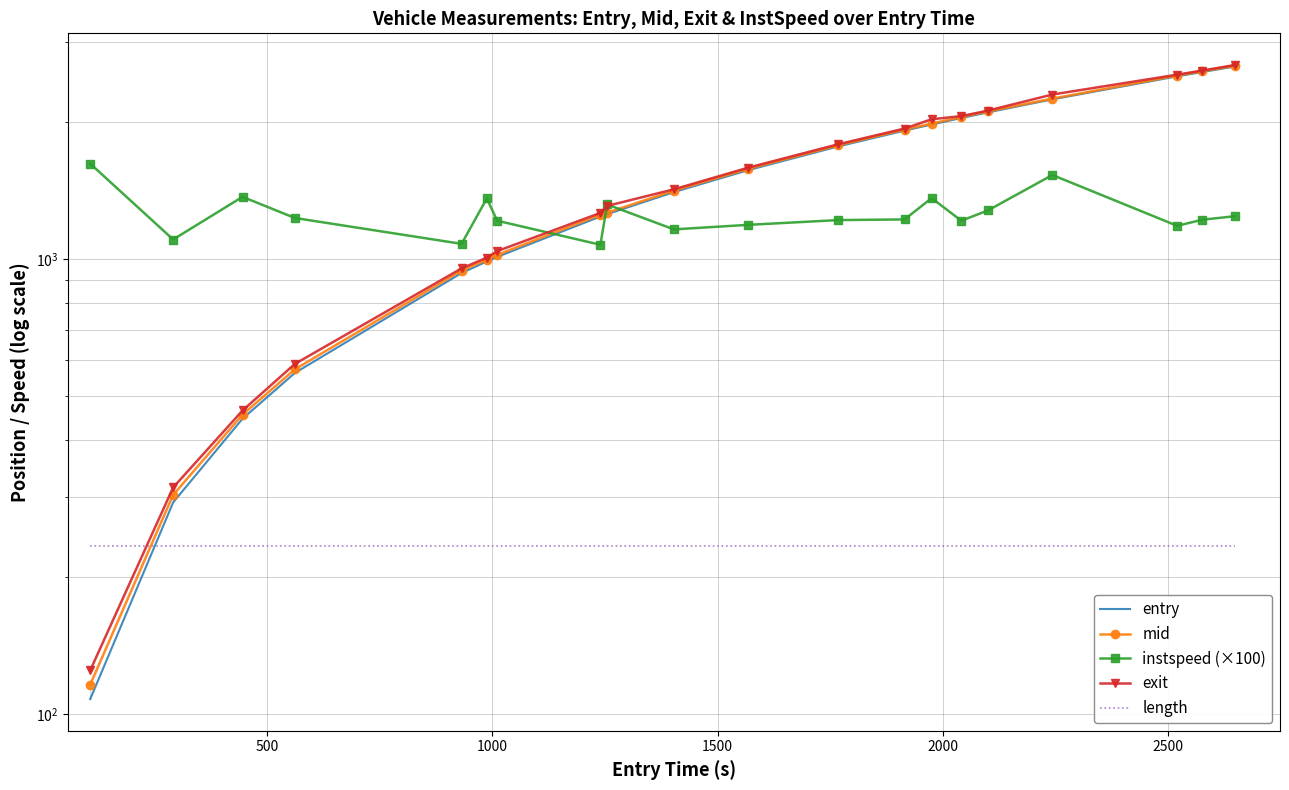

Count the number of categories in the chart.

20